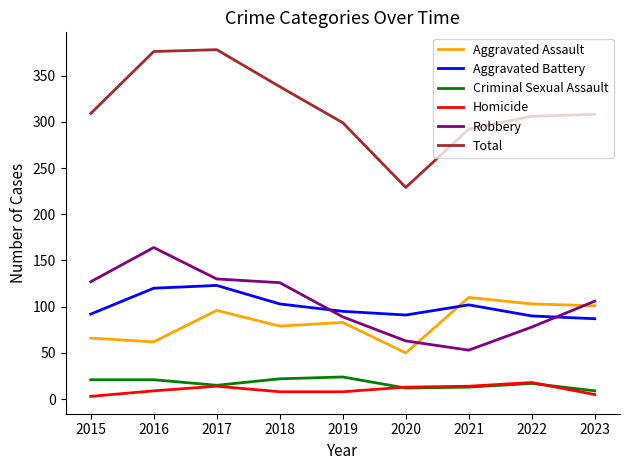

Does the chart display data point markers on the line(s)?

No